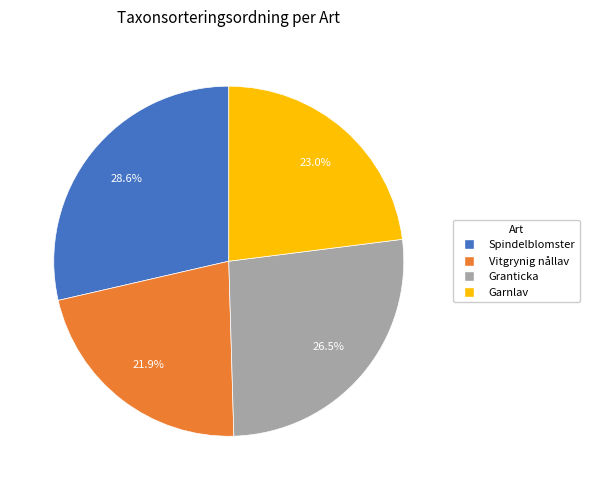

Does Vitgrynig nållav account for over 50% of the chart?

No